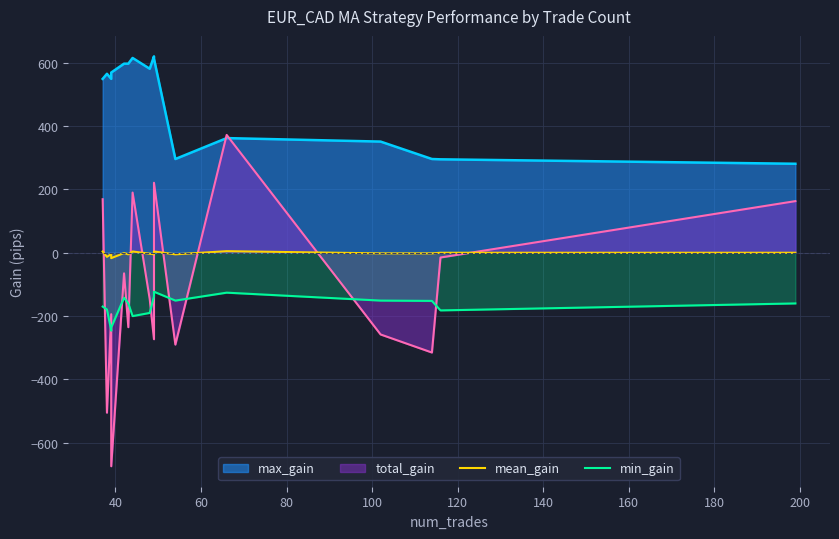

True or false: min_gain has more than 0 interior local peaks.

True